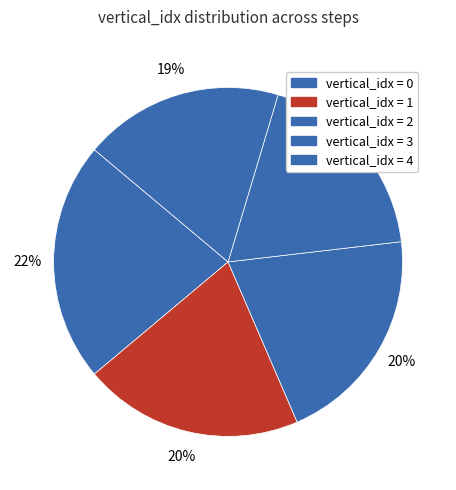

Count the number of slices in the pie.

5